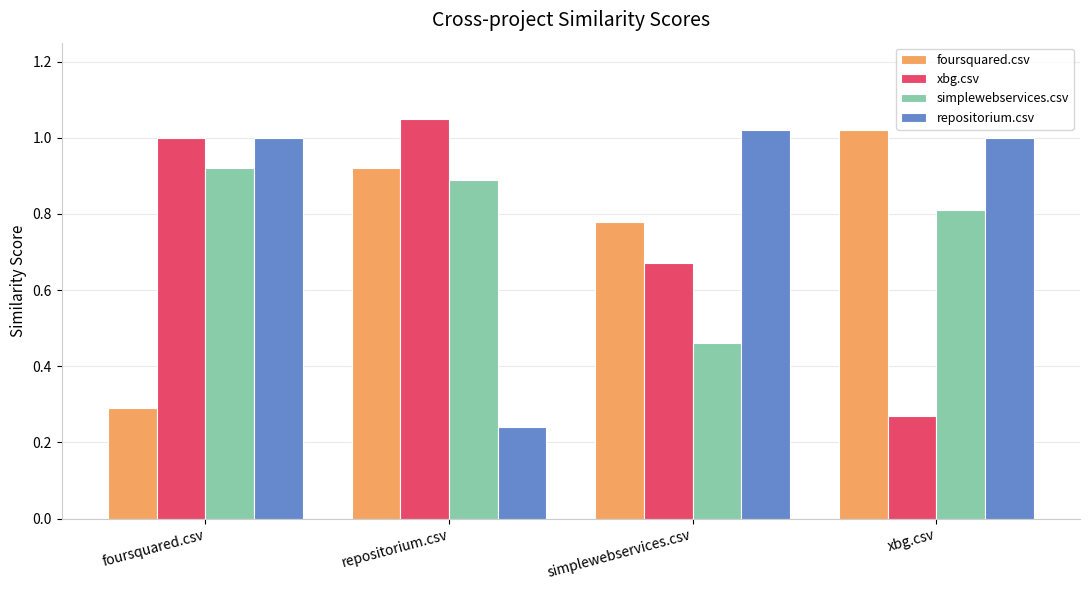

Which category has the highest value across all series?

repositorium.csv